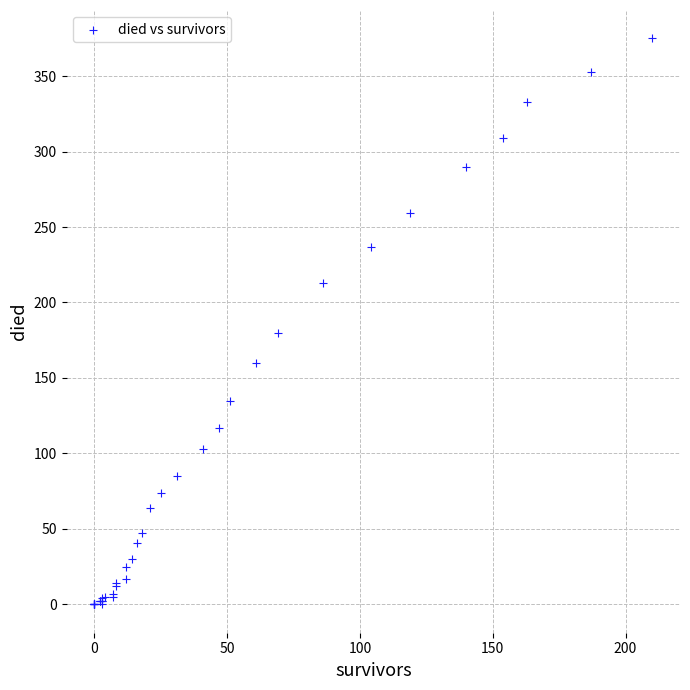

What Y value in the scatter plot is closest to 187?

180